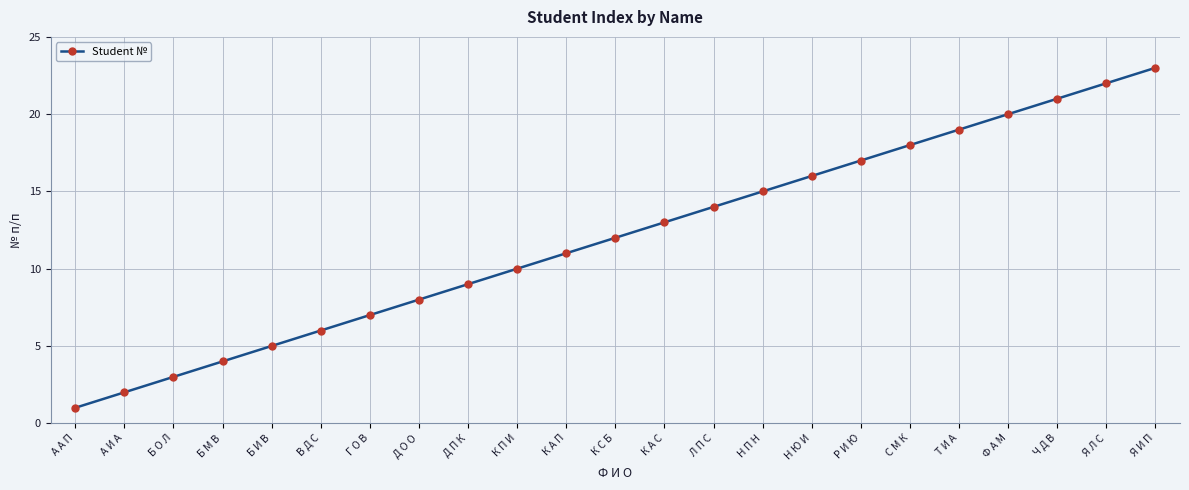

What is the change in value from Б О Л to Я Л С?

+19